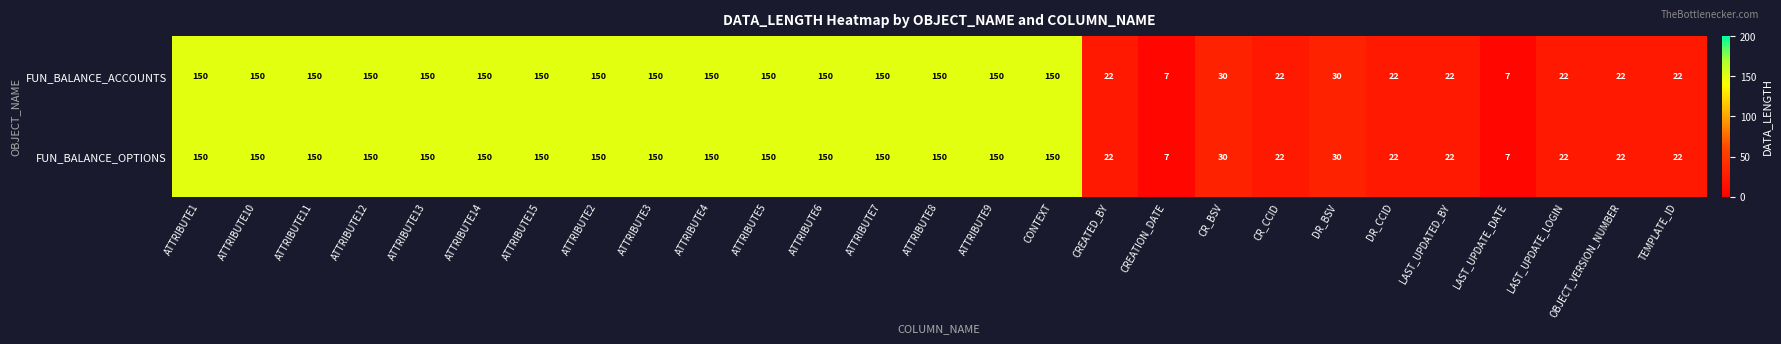

What is the smallest value displayed?

7